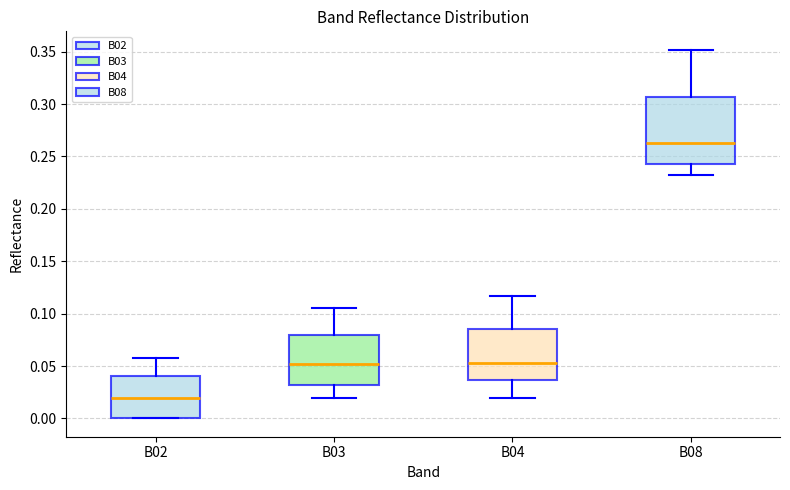

Which box's median line is the highest?

B08